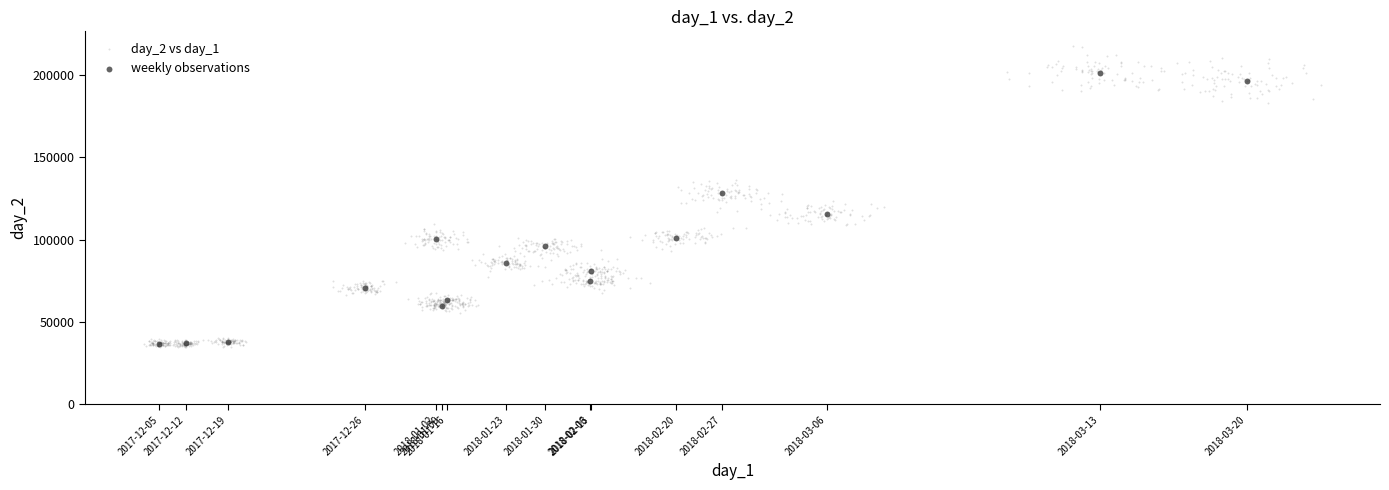

Which series contains the highest Y value?

day_2 vs day_1